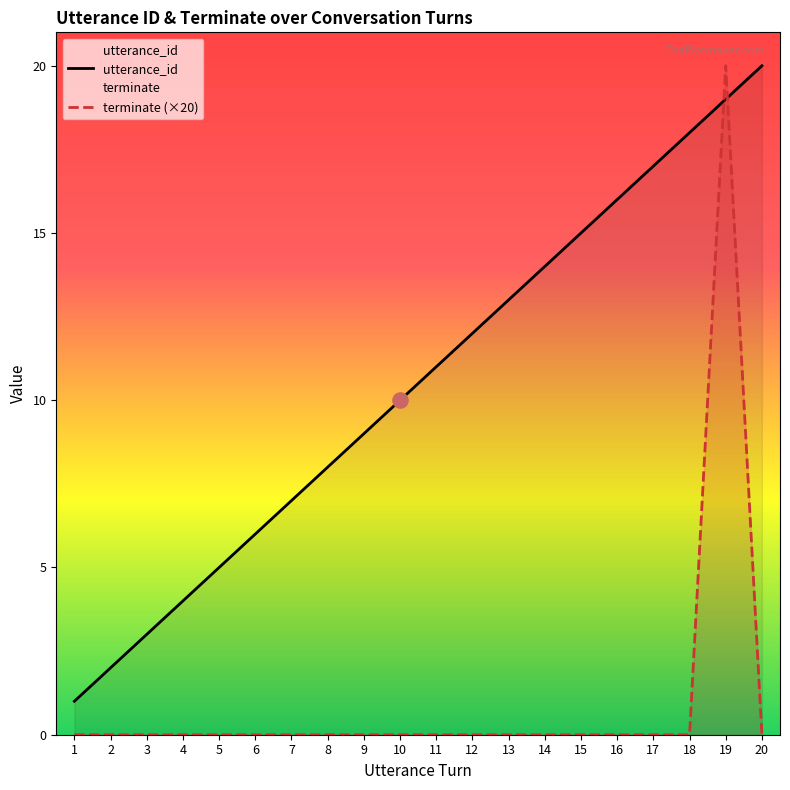

At which category is the sum across all series the highest?

19